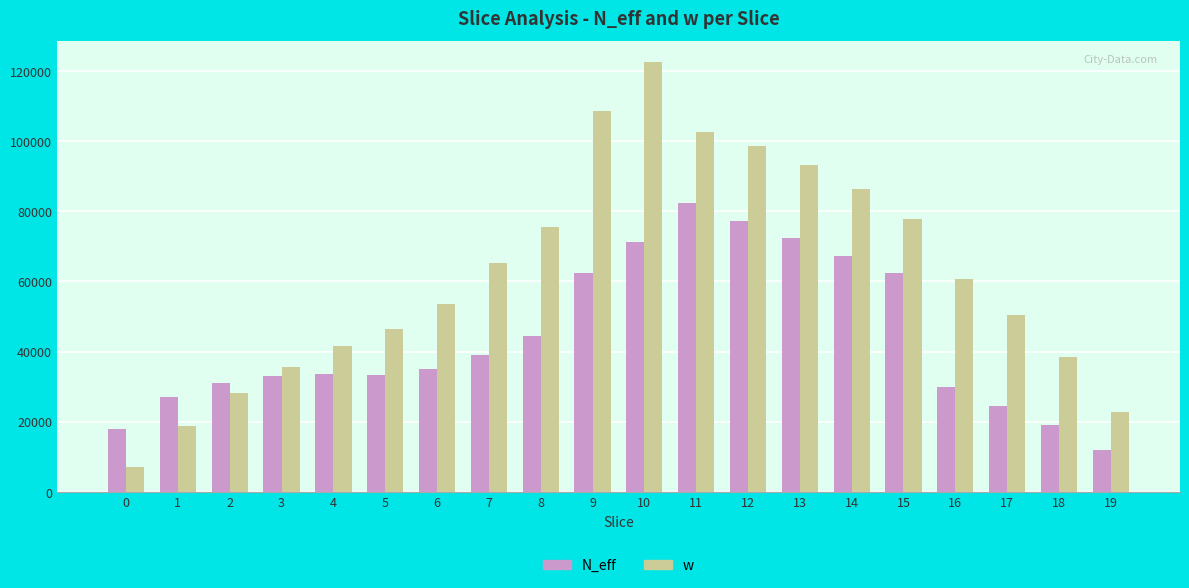

What is the value of the w bar at the 2nd from the left?

18718.2